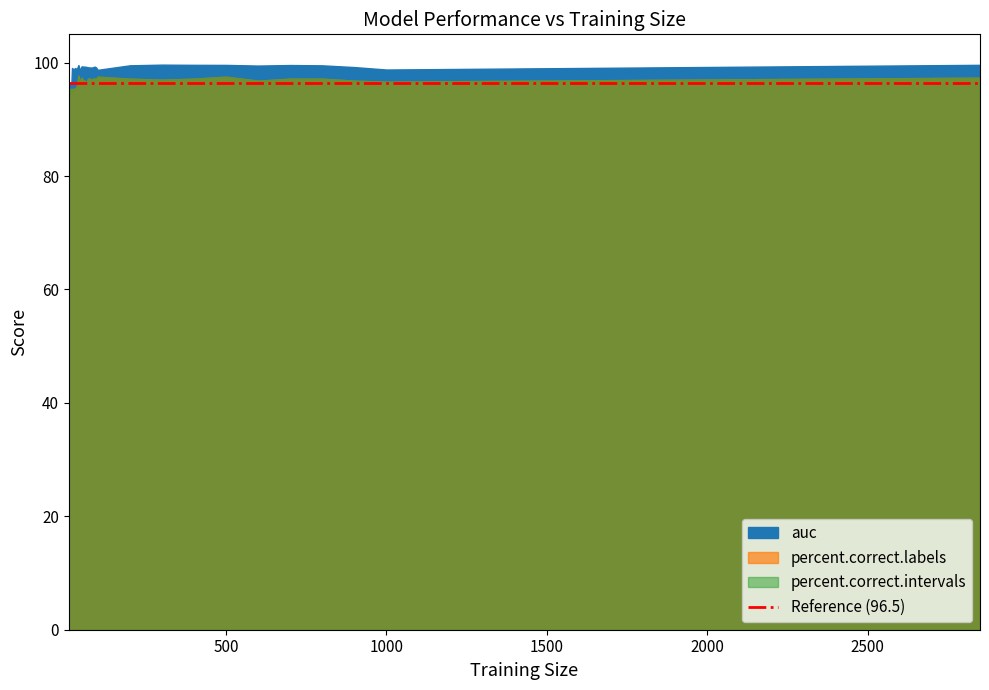

What is the difference between the highest and lowest values at 18?

94.5